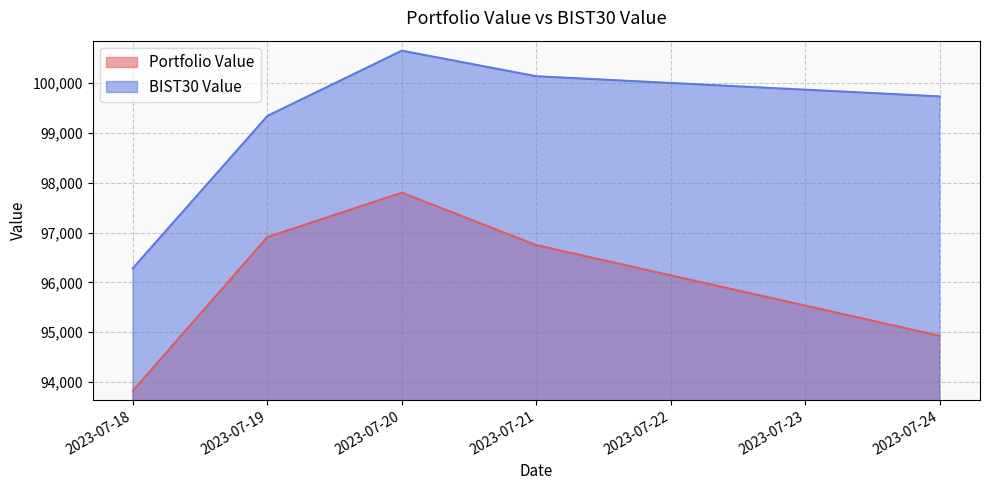

The value of BIST30 Value at 2023-07-21 is 29047.1. True or false?

False